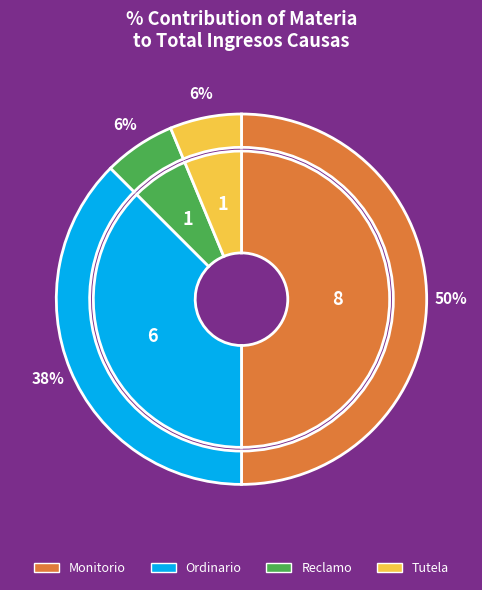

What is the largest slice in the pie chart?

Monitorio